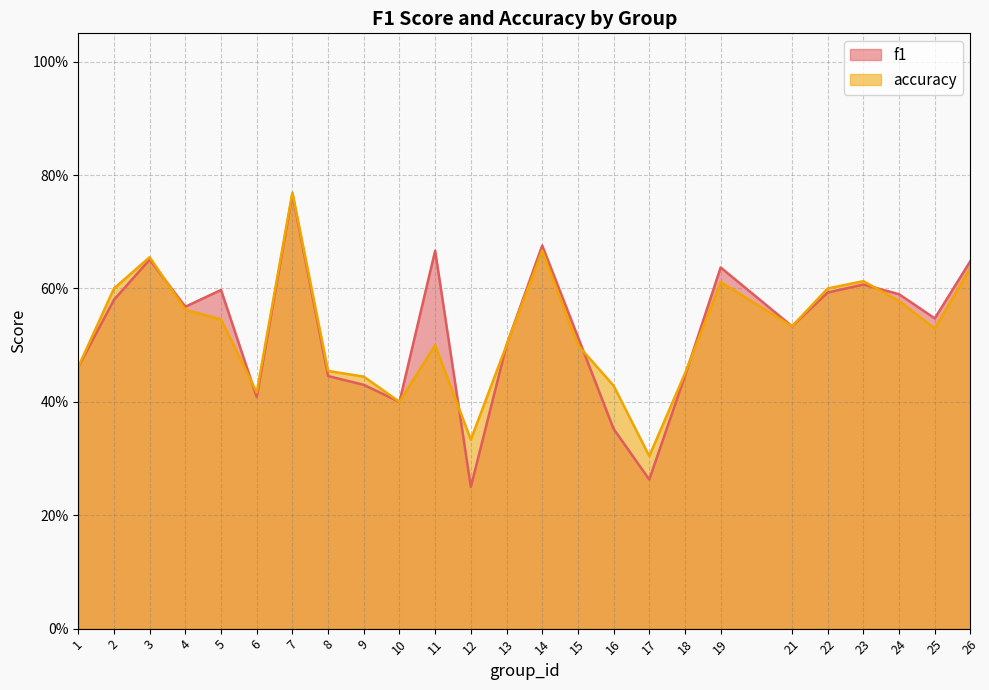

At which label is accuracy closest to 0?

17